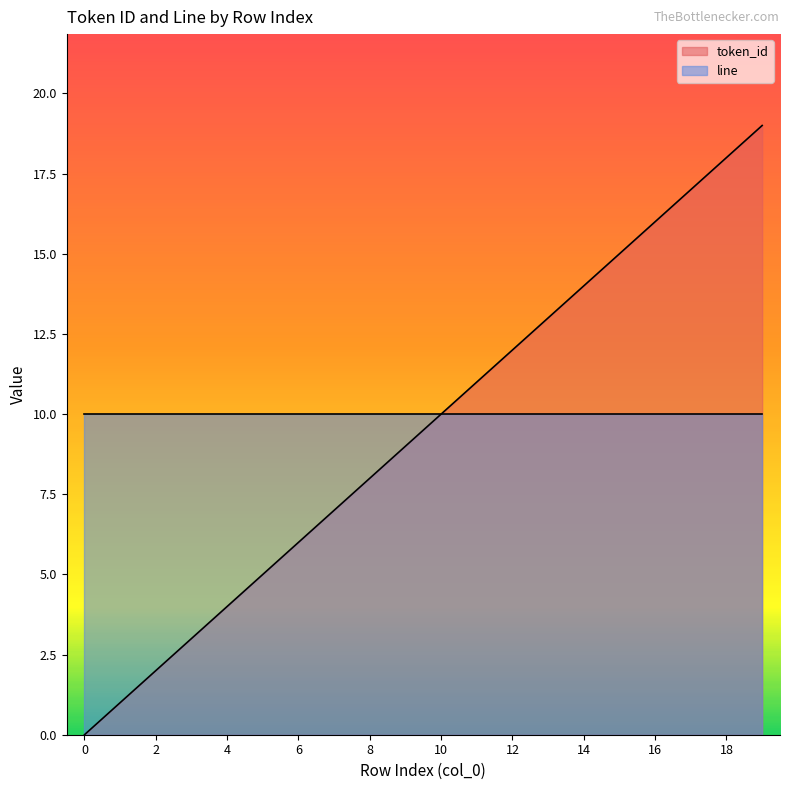

At which category does the chart reach its peak across all series?

19